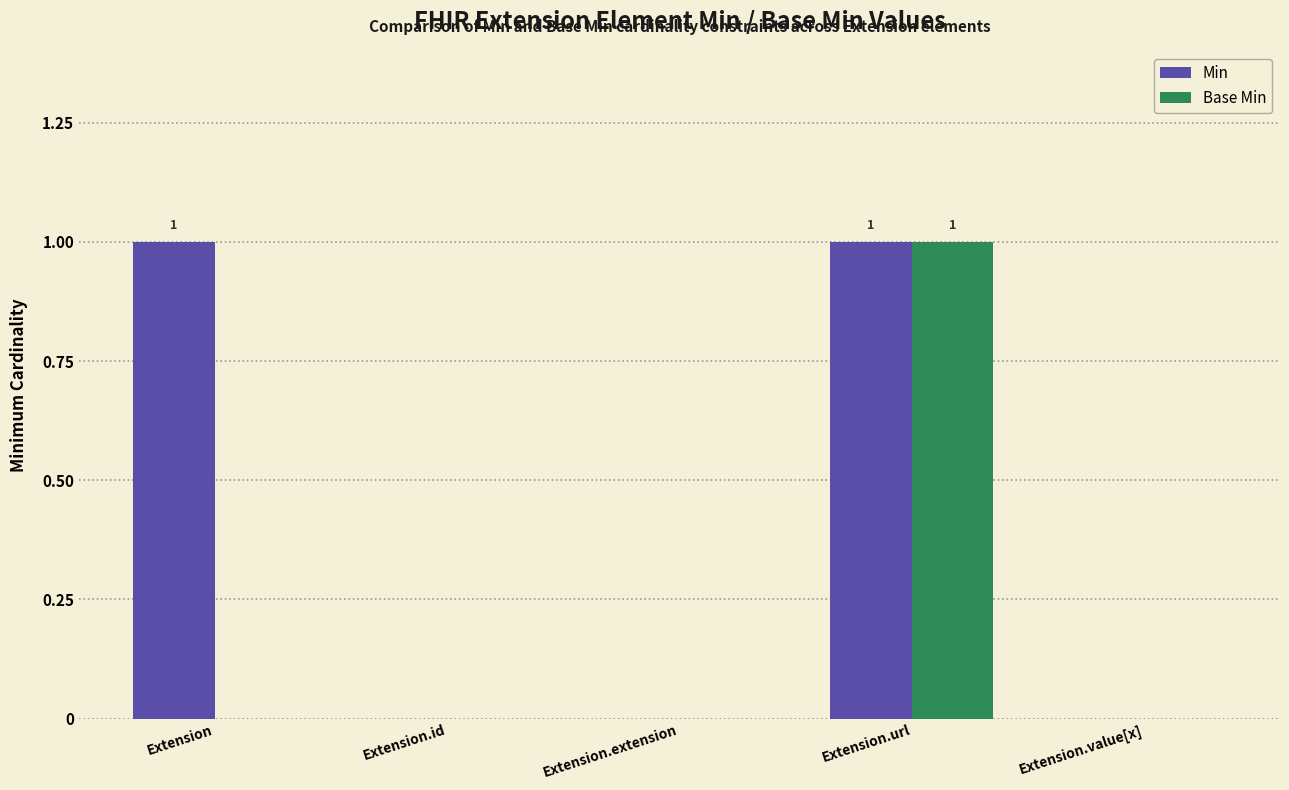

At which category is the sum across all series the highest?

Extension.url